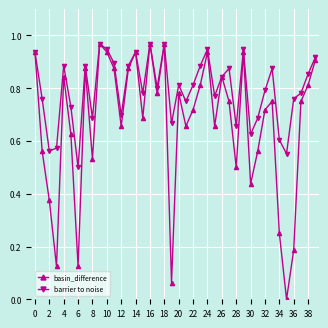

How many interior local valleys does the basin_difference series have?

12